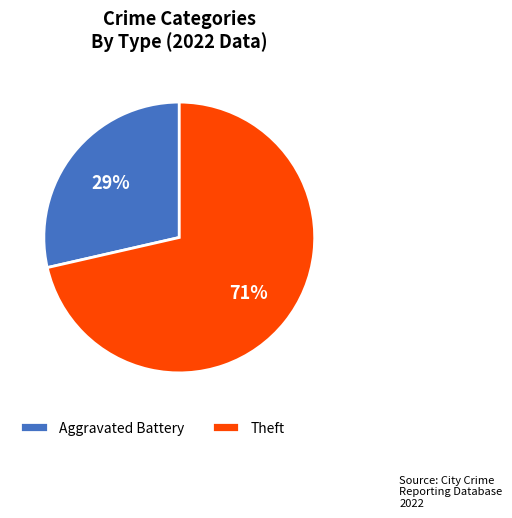

Which category has the smallest portion of the pie?

Aggravated Battery